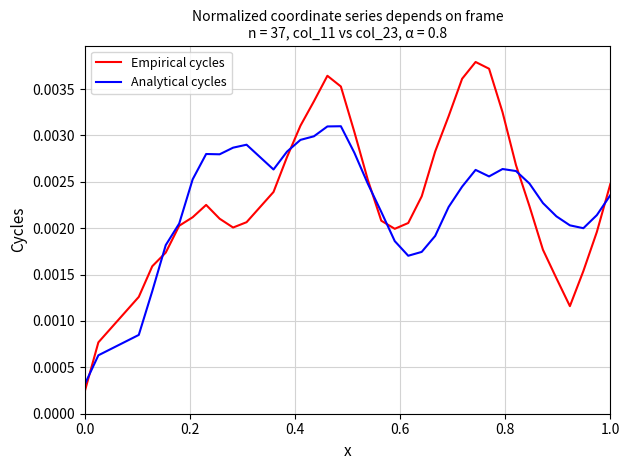

Rank the series by their maximum value, from highest to lowest.

Empirical cycles, Analytical cycles